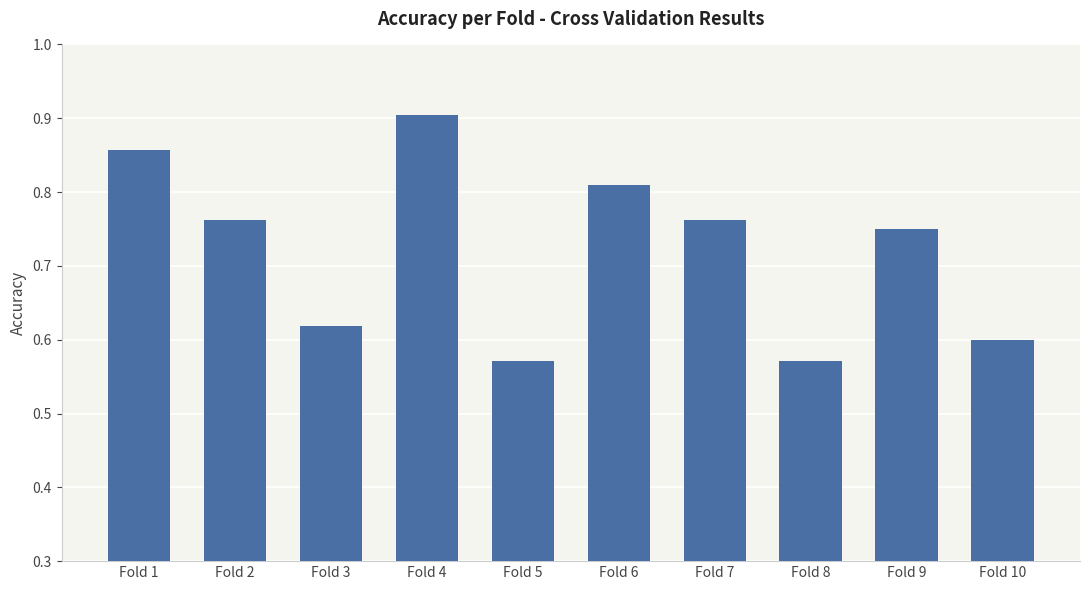

How many values are between 0 and 1?

10